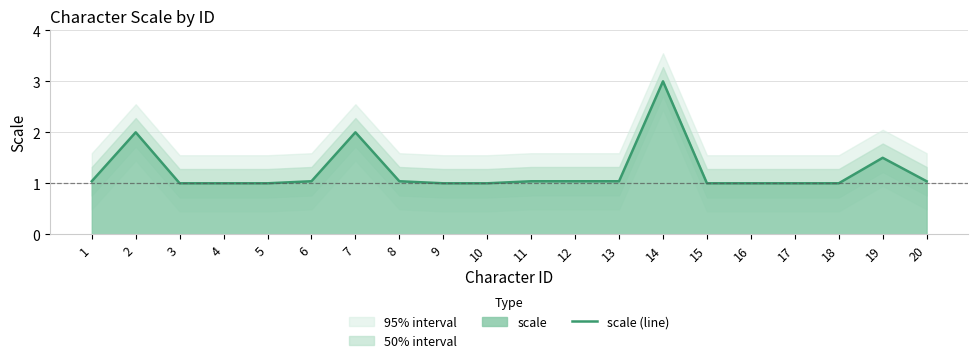

What is the average value?

1.2